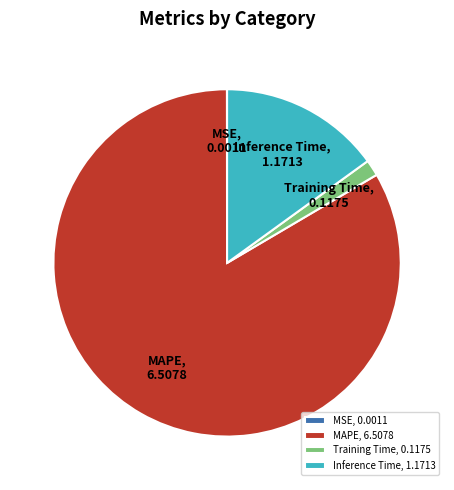

Do Inference Time and Training Time together represent more than half of the pie?

No